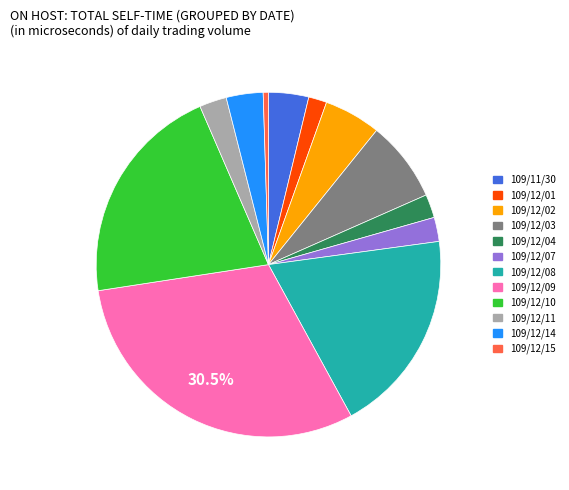

Which has a higher value, 109/12/01 or 109/12/15?

109/12/01